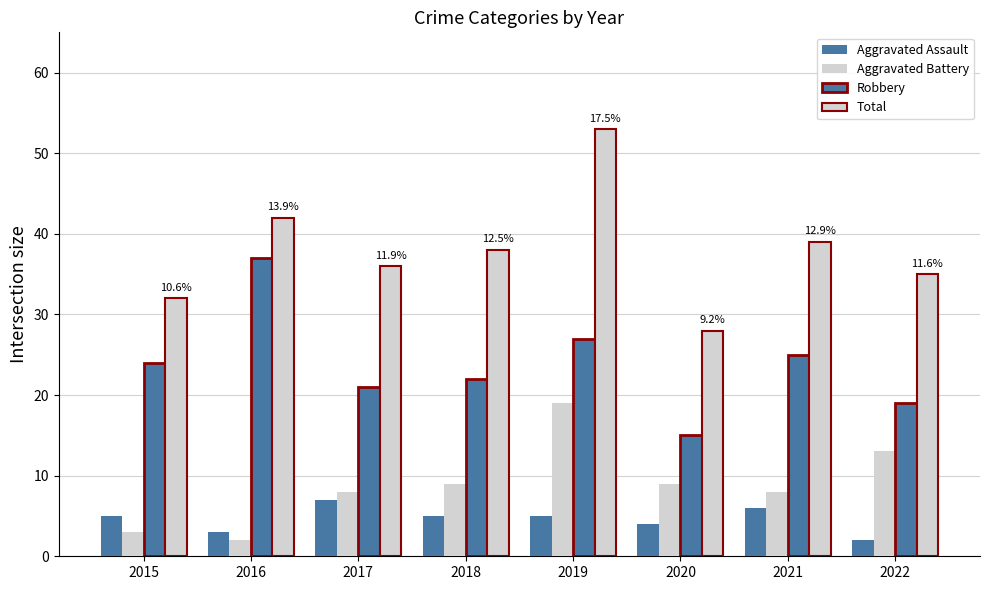

Reading left to right, extract all data points from this chart.

Aggravated Assault: 2015=5	2016=3	2017=7	2018=5	2019=5	2020=4	2021=6	2022=2
Aggravated Battery: 2015=3	2016=2	2017=8	2018=9	2019=19	2020=9	2021=8	2022=13
Robbery: 2015=24	2016=37	2017=21	2018=22	2019=27	2020=15	2021=25	2022=19
Total: 2015=32	2016=42	2017=36	2018=38	2019=53	2020=28	2021=39	2022=35